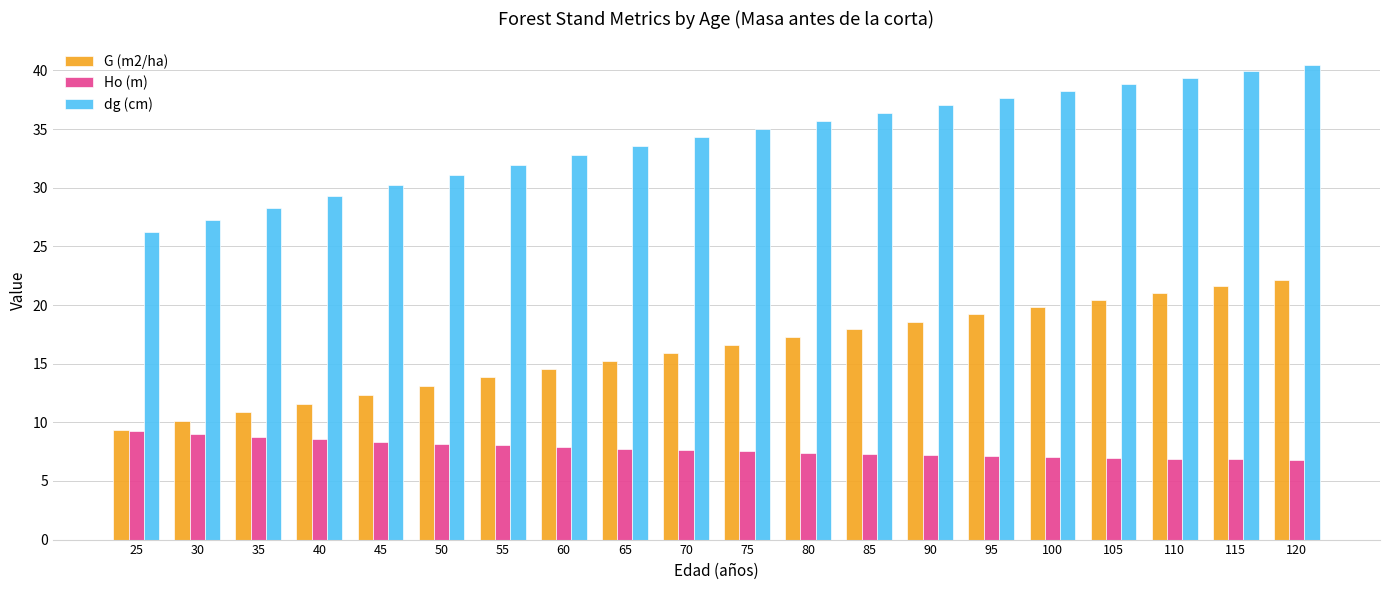

Which series has the largest total across all categories?

dg (cm)